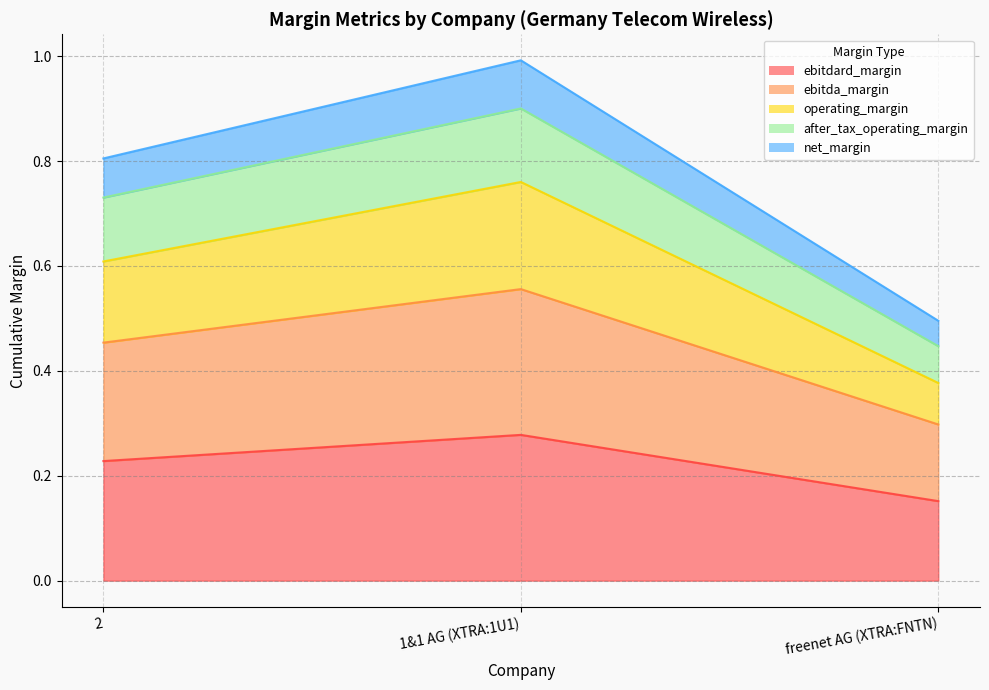

What is the total value across all series at 2?

0.8